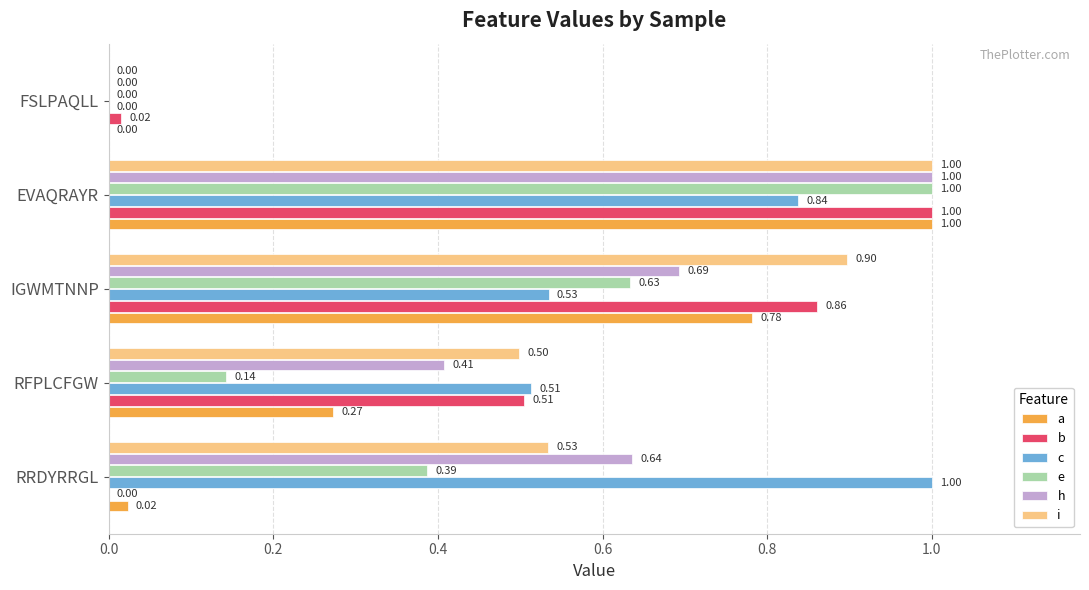

How many e values are between 0 and 1?

5